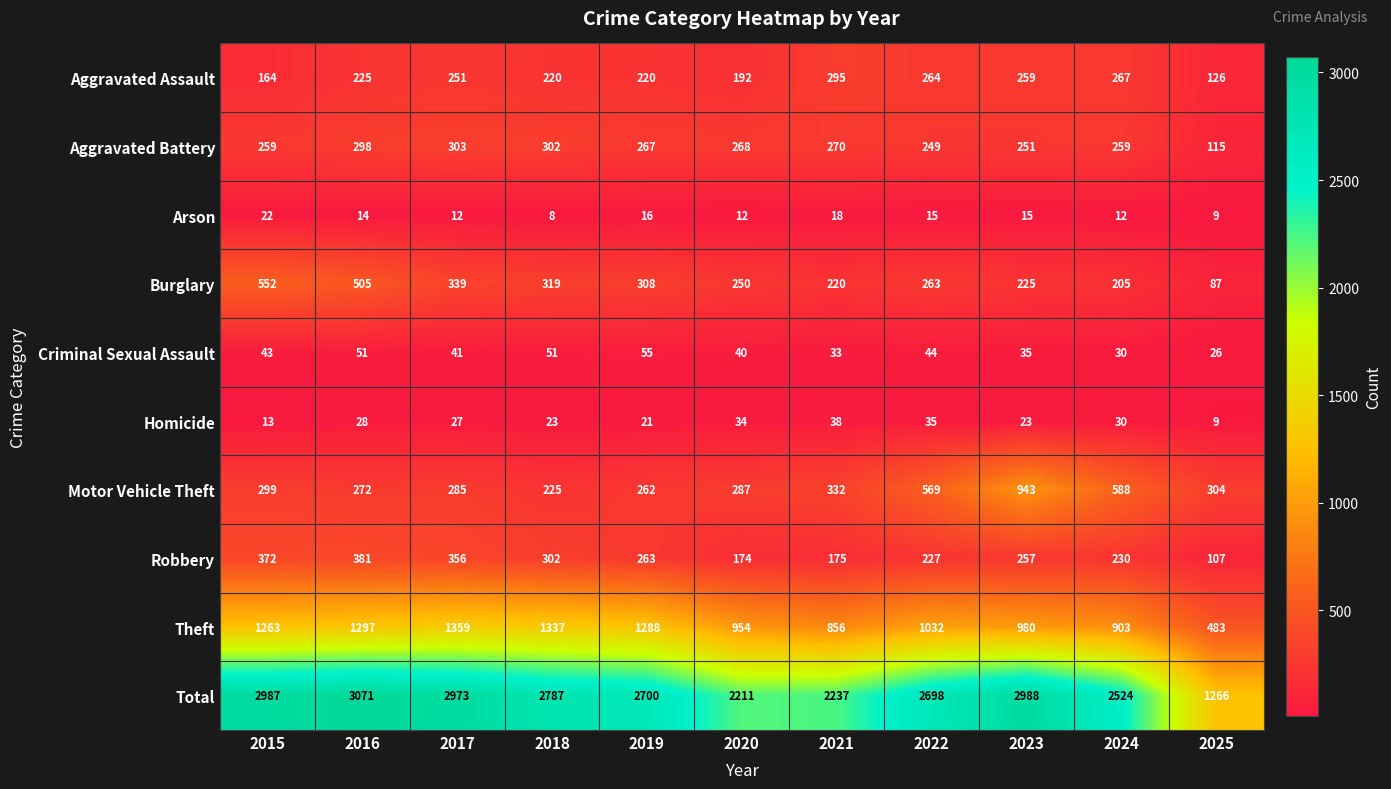

What is the average value of the Homicide series?

26